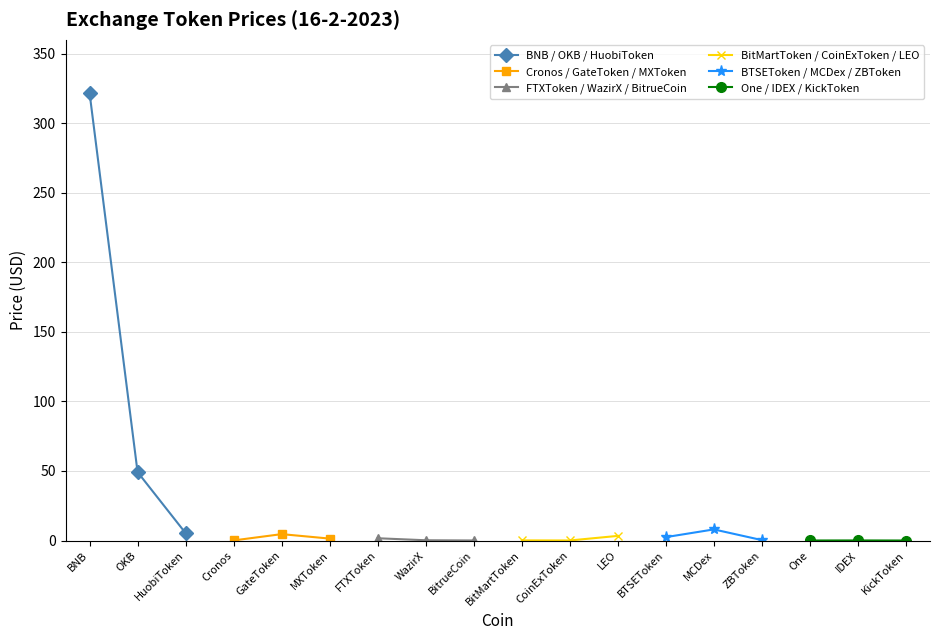

List the series in order of their peak value, highest first.

BNB / OKB / HuobiToken, BTSEToken / MCDex / ZBToken, Cronos / GateToken / MXToken, BitMartToken / CoinExToken / LEO, FTXToken / WazirX / BitrueCoin, One / IDEX / KickToken